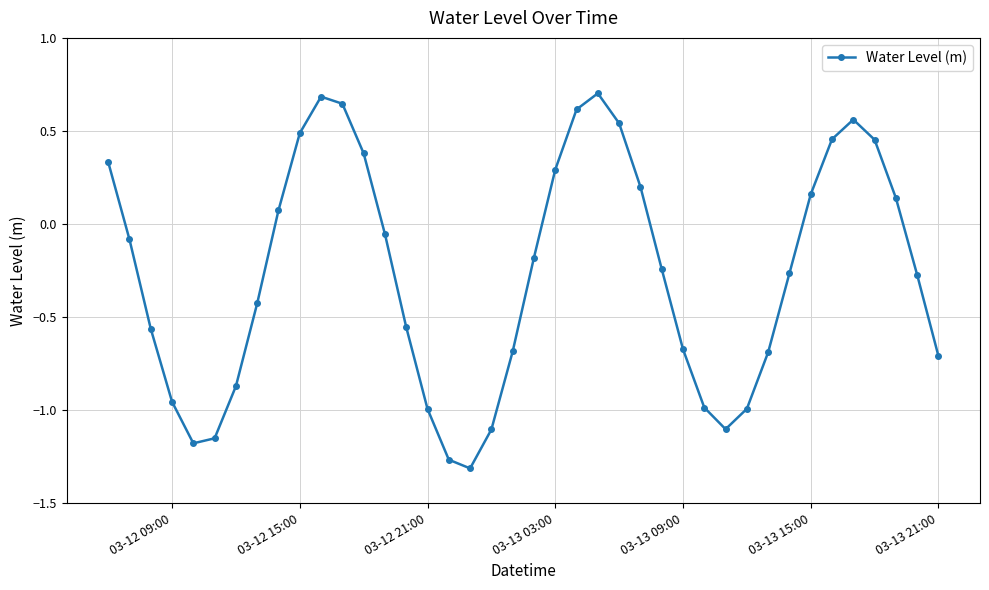

How many interior local peaks (higher than both neighbors) does the data have?

3